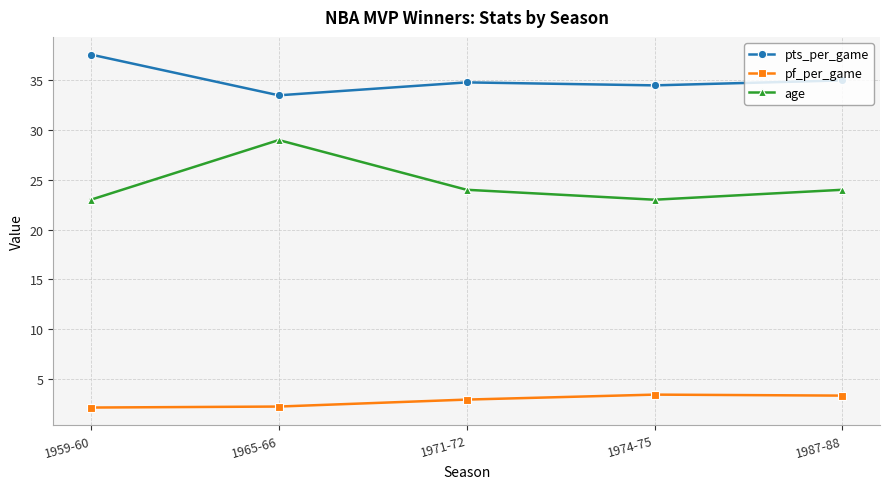

Where is the first local maximum for pts_per_game?

1971-72